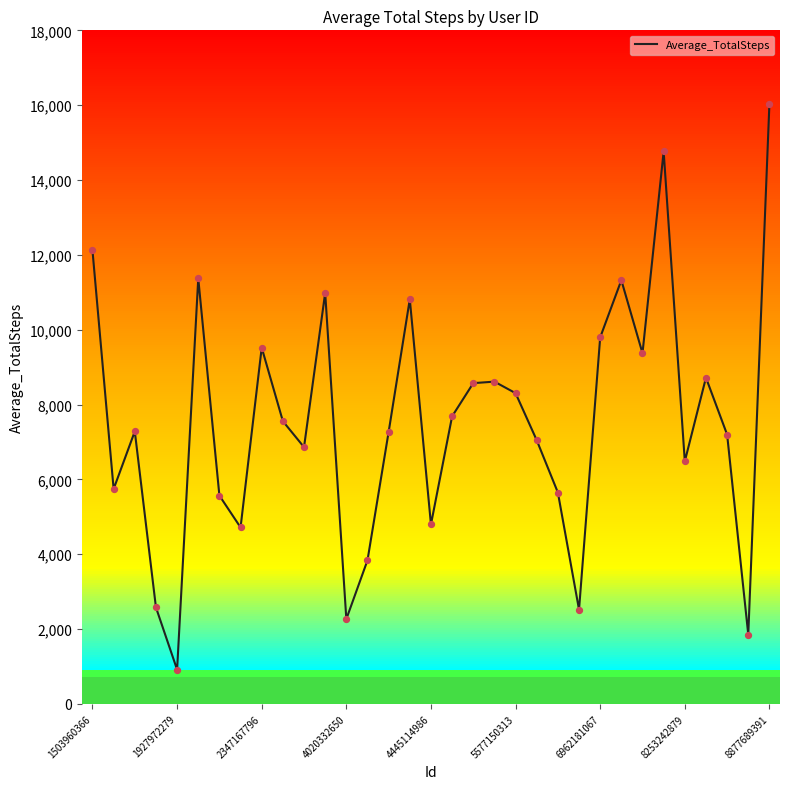

What is the maximum value shown in the chart?

16040.0